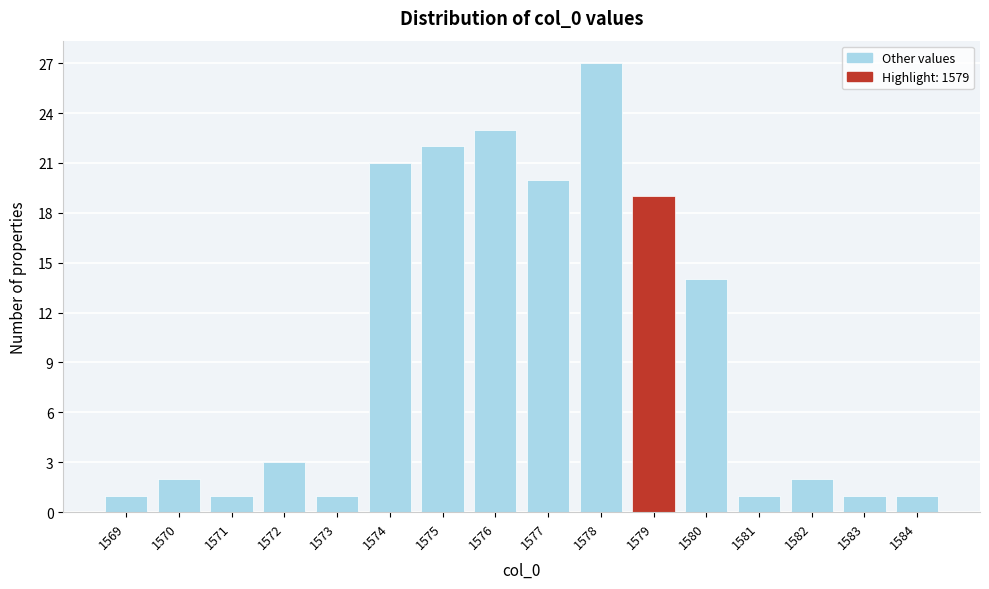

Reading left to right, list every bar in this chart as the range it spans on the x-axis followed by its height. The values are not printed on the chart, so give them approximately, as read against the axis.

1568.5 to 1569.5: 1
1569.5 to 1570.5: 2
1570.5 to 1571.5: 1
1571.5 to 1572.5: 3
1572.5 to 1573.5: 1
1573.5 to 1574.5: 21
1574.5 to 1575.5: 22
1575.5 to 1576.5: 23
1576.5 to 1577.5: 20
1577.5 to 1578.5: 27
1578.5 to 1579.5: 19
1579.5 to 1580.5: 14
1580.5 to 1581.5: 1
1581.5 to 1582.5: 2
1582.5 to 1583.5: 1
1583.5 to 1584.5: 1